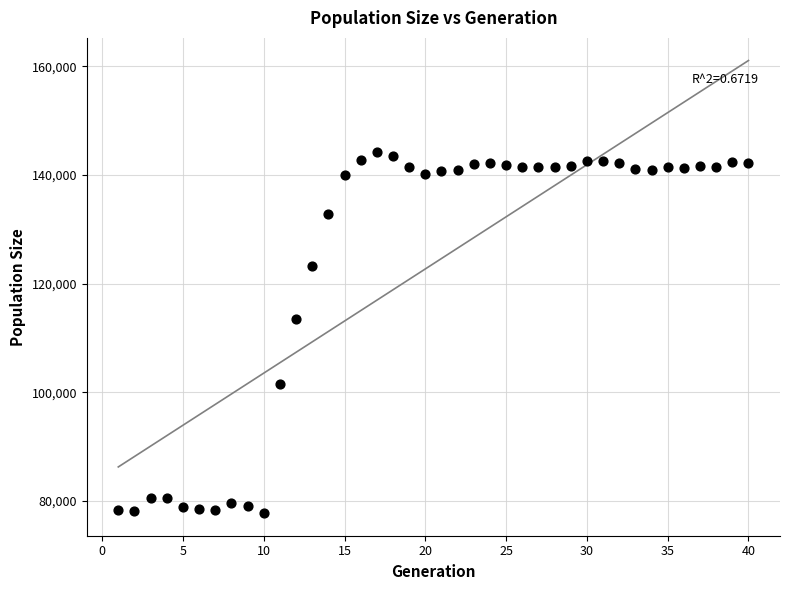

What Y value in the scatter plot is closest to 110972?

113440